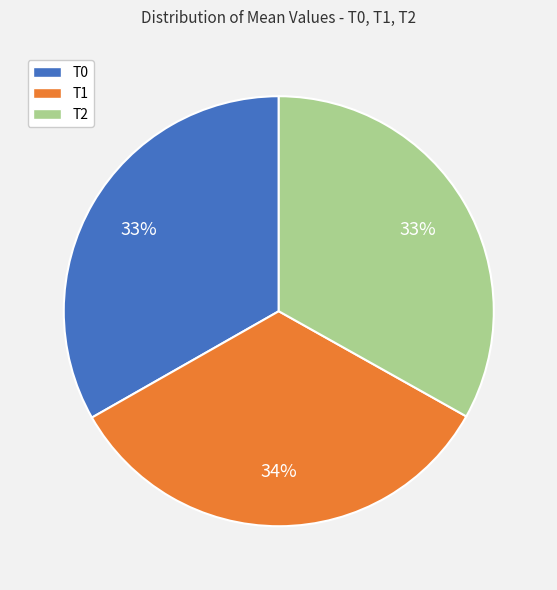

Is it true that T1 is 34% of the pie?

True